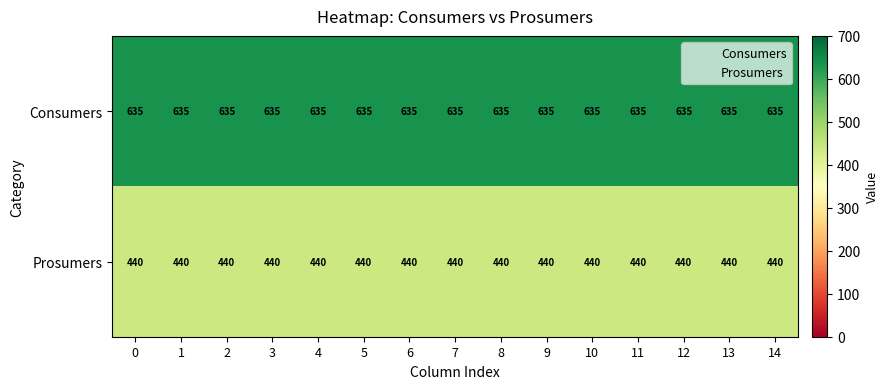

At how many categories does at least one series exceed 575?

15